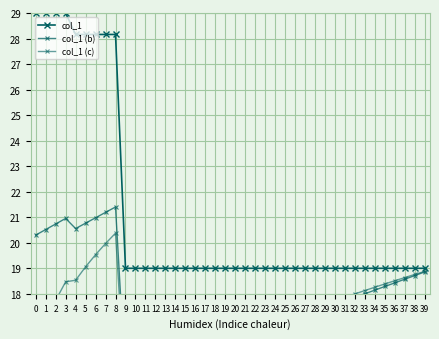

Reading left to right, list all the values displayed in this chart.

col_1: 29.0	29.0	29.0	29.0	28.2	28.2	28.2	28.2	28.2	19.0	19.0	19.0	19.0	19.0	19.0	19.0	19.0	19.0	19.0	19.0	19.0	19.0	19.0	19.0	19.0	19.0	19.0	19.0	19.0	19.0	19.0	19.0	19.0	19.0	19.0	19.0	19.0	19.0	19.0	19.0
col_1 (b): 20.3	20.5	20.7	21.0	20.6	20.8	21.0	21.2	21.4	14.6	14.7	14.9	15.0	15.2	15.3	15.4	15.6	15.7	15.9	16.0	16.1	16.3	16.4	16.6	16.7	16.9	17.0	17.1	17.3	17.4	17.6	17.7	17.9	18.0	18.1	18.3	18.4	18.6	18.7	18.9
col_1 (c): 14.5	16.8	17.7	18.5	18.5	19.1	19.5	20.0	20.4	14.0	14.2	14.5	14.7	14.9	15.1	15.3	15.5	15.7	15.9	16.0	16.2	16.4	16.5	16.7	16.9	17.0	17.2	17.3	17.4	17.6	17.7	17.9	18.0	18.1	18.3	18.4	18.5	18.6	18.8	18.9